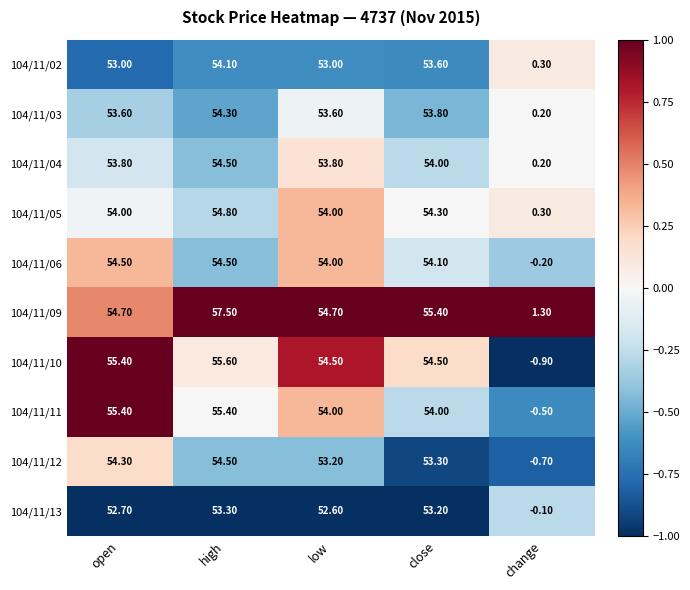

Which series has the widest spread of values?

104/11/10